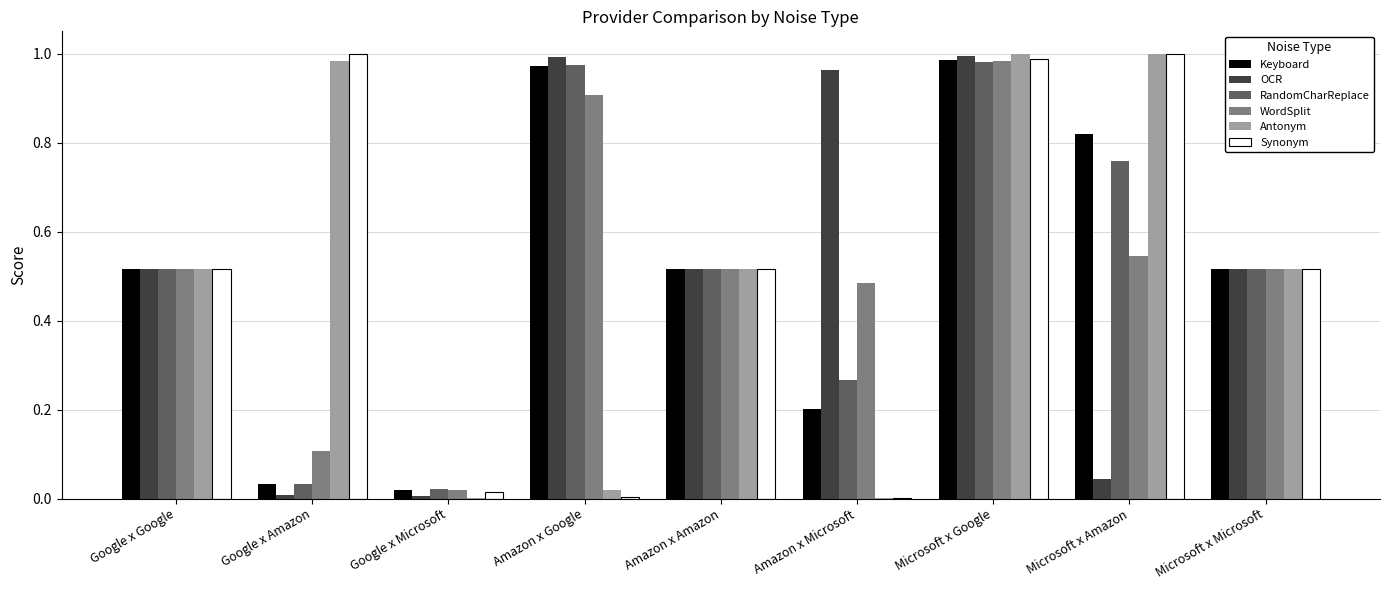

How many groups of bars are there?

9